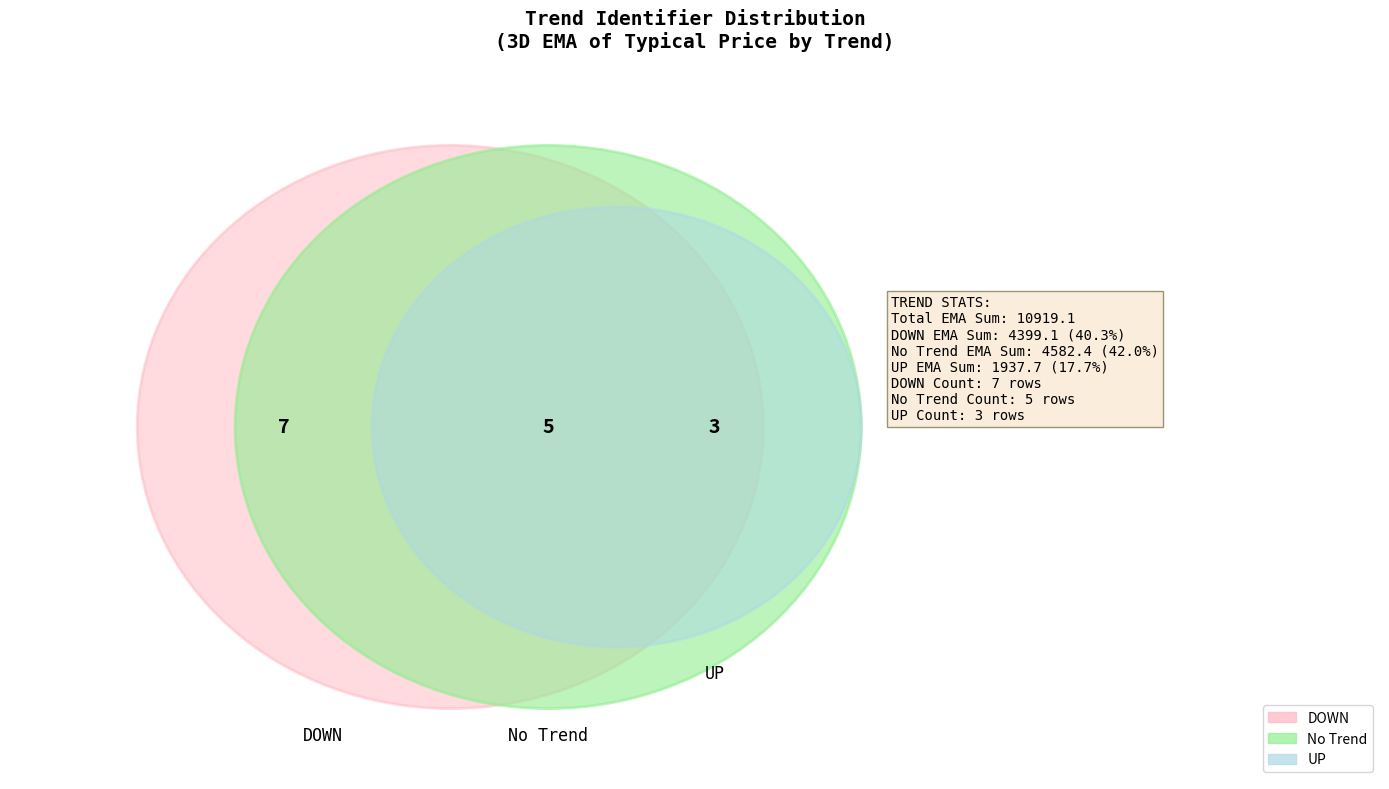

Is there a majority slice in this chart?

No